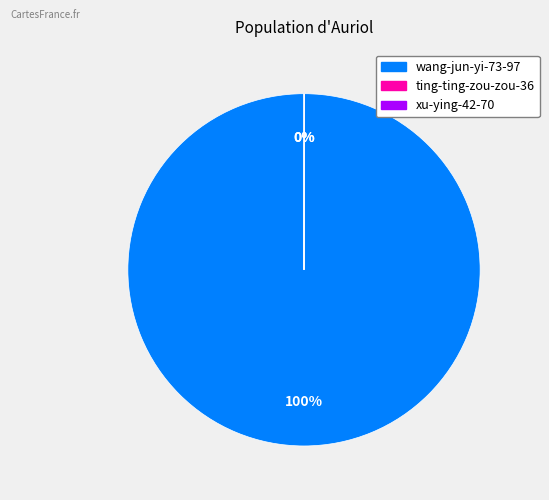

Which slice is the largest?

wang-jun-yi-73-97